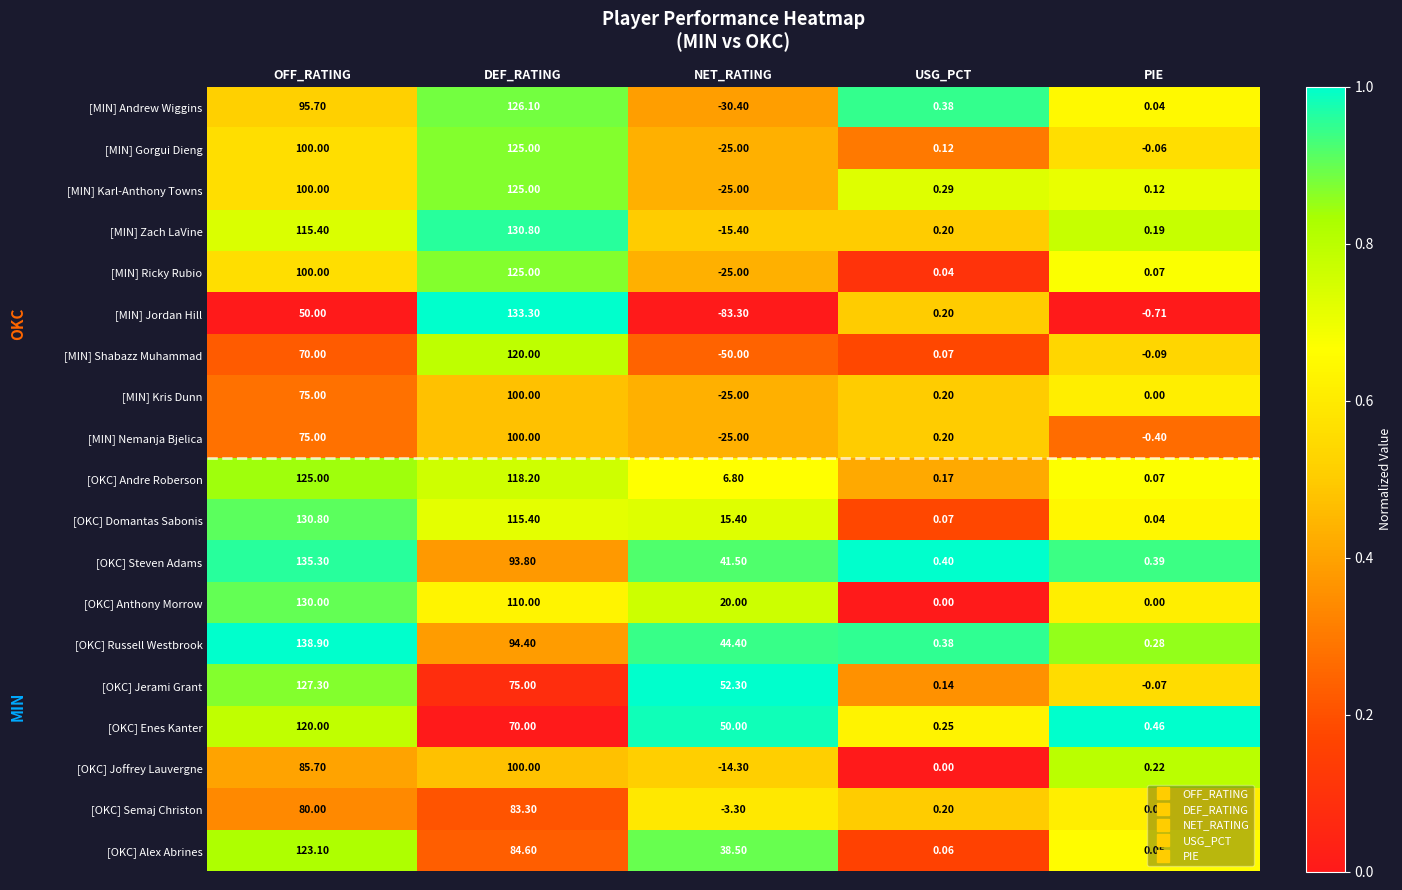

Between OFF_RATING and DEF_RATING, which series saw the biggest shift?

[MIN] Jordan Hill